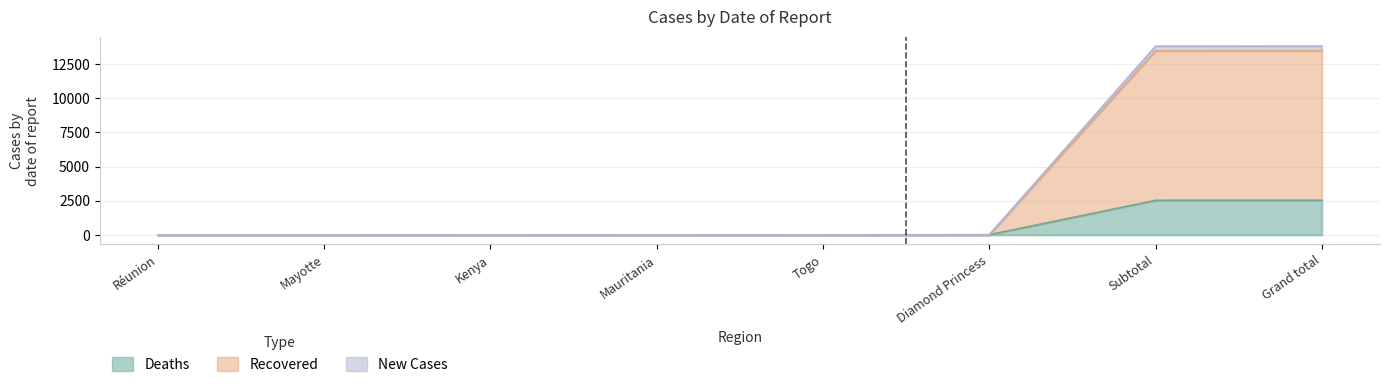

At which label does New Cases reach its minimum?

Kenya